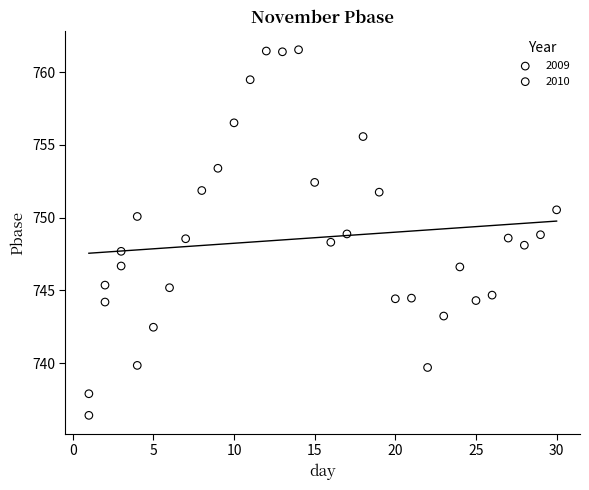

Which series reaches the minimum Y coordinate?

2010